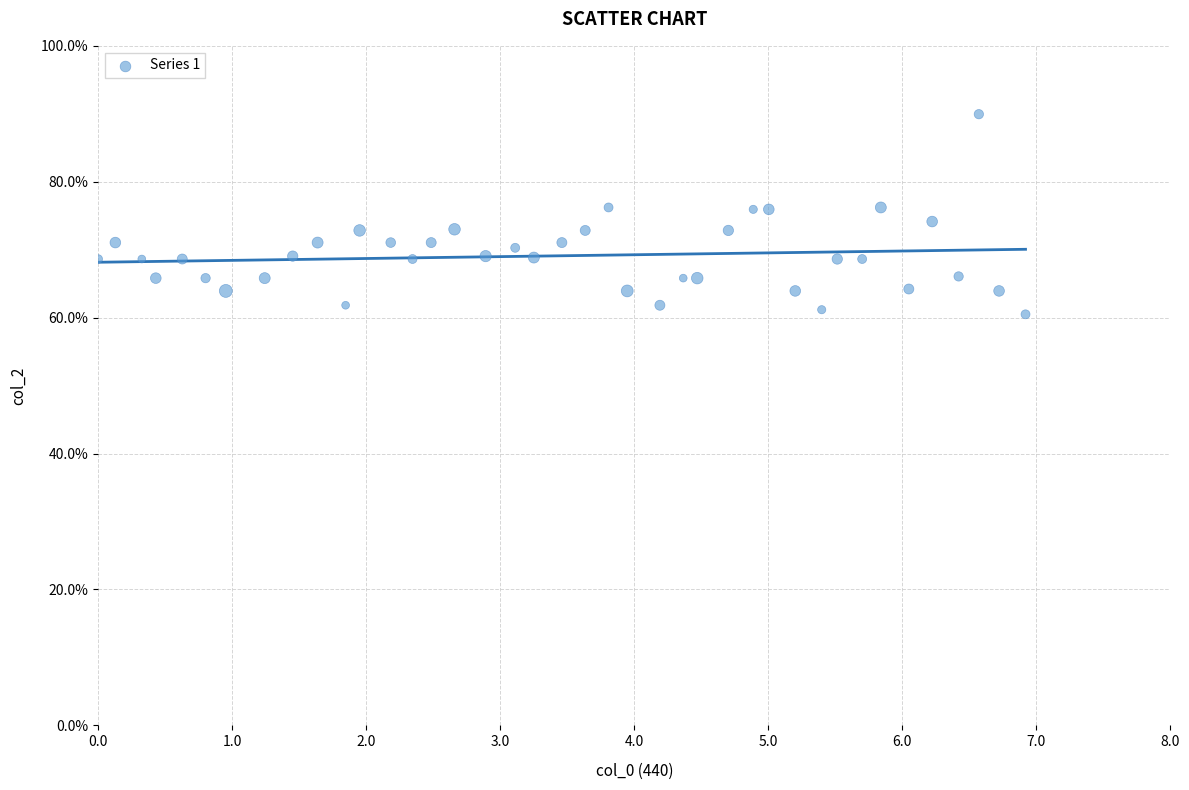

What is the range of X values (max minus min)?

6.9